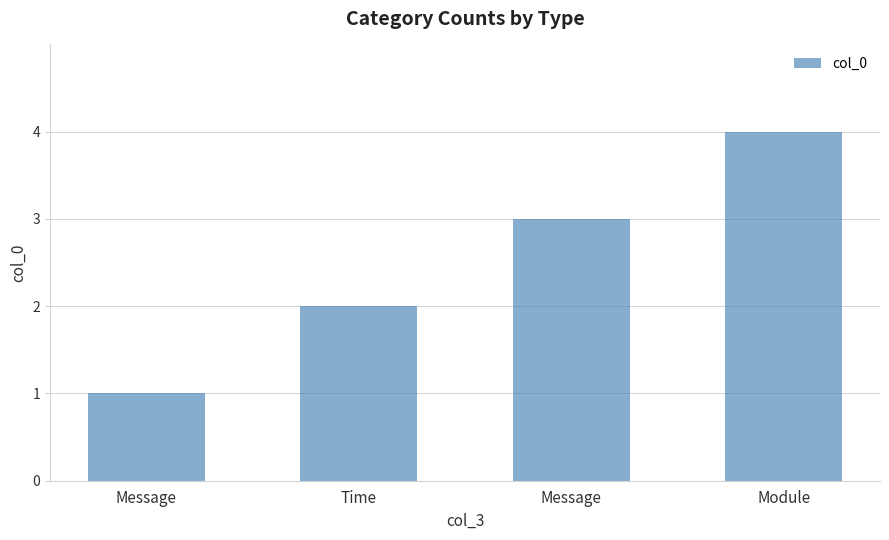

How many values are below 3?

2